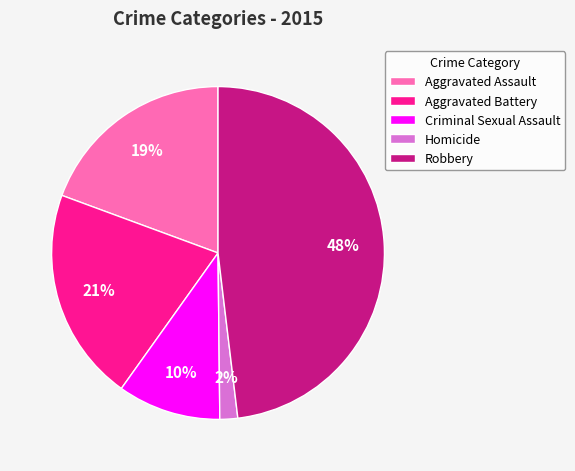

What is the largest slice in the pie chart?

Robbery